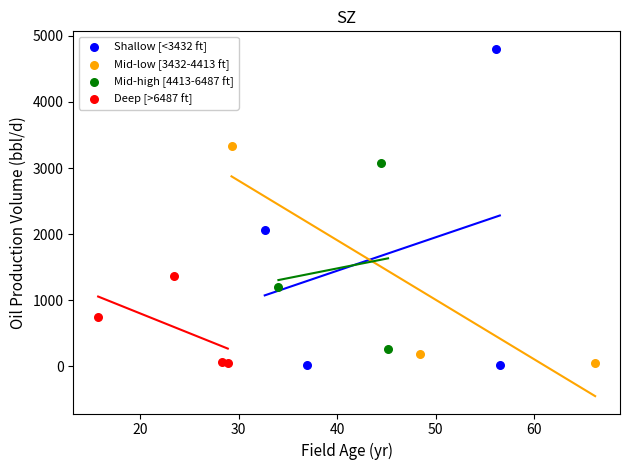

Which series contains the highest Y value?

Shallow [<3432 ft]